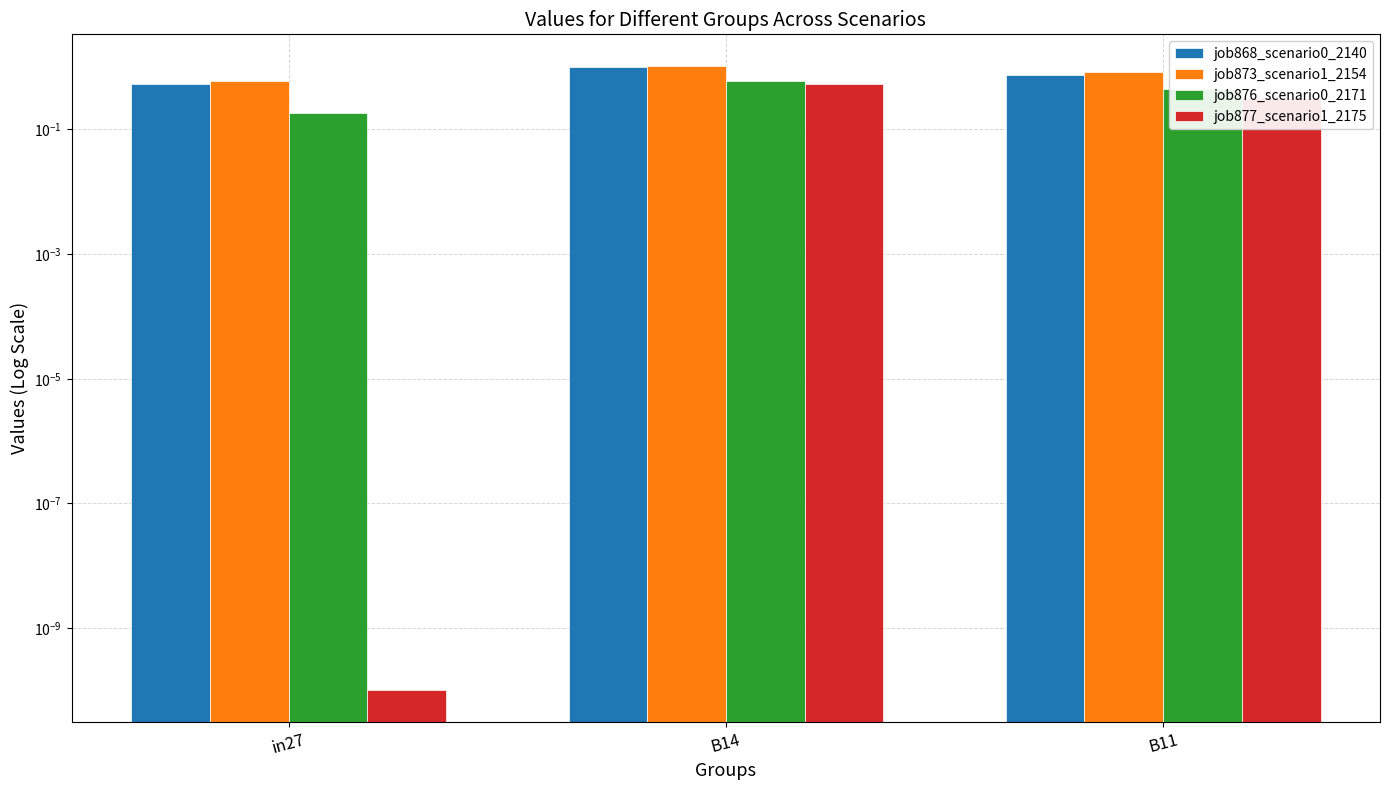

What are all the series names shown in the legend?

job868_scenario0_2140, job873_scenario1_2154, job876_scenario0_2171, job877_scenario1_2175